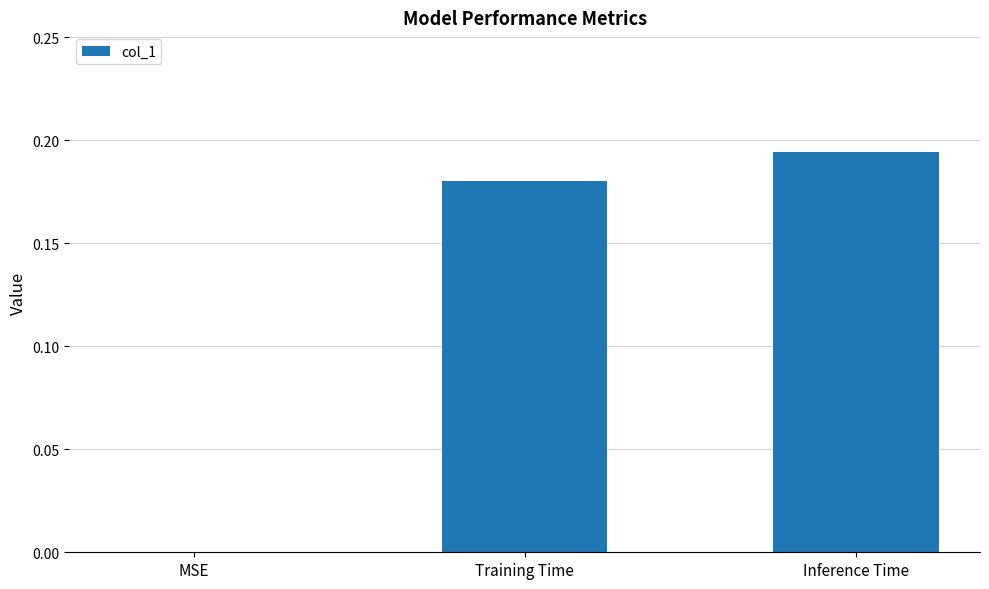

Is it true that the value at MSE is 0.1?

False